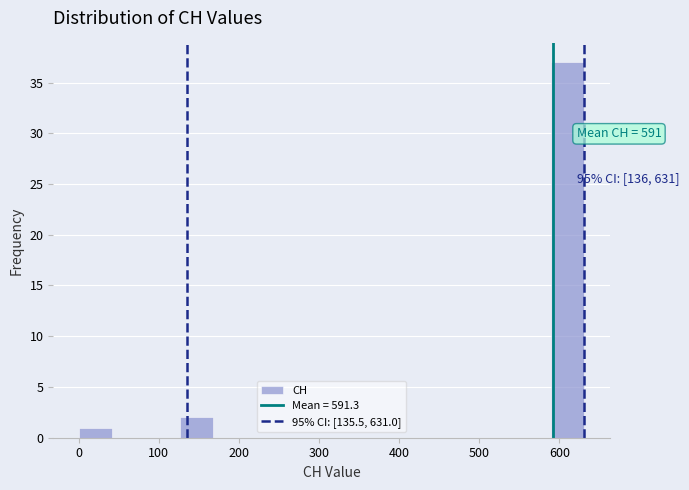

Which range on the x-axis has the tallest bar?

590 to 630